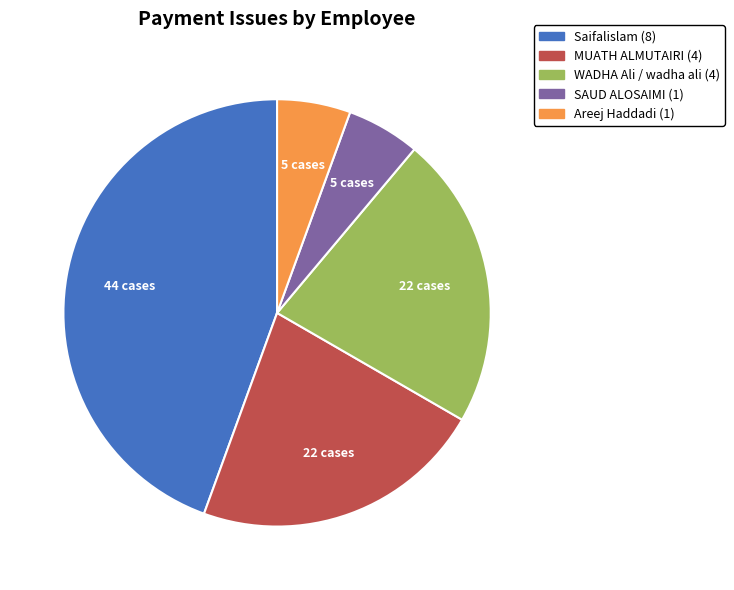

Is there a majority slice in this chart?

No